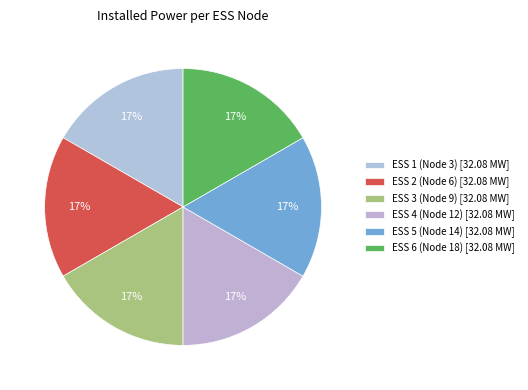

Count the number of slices in the pie.

6